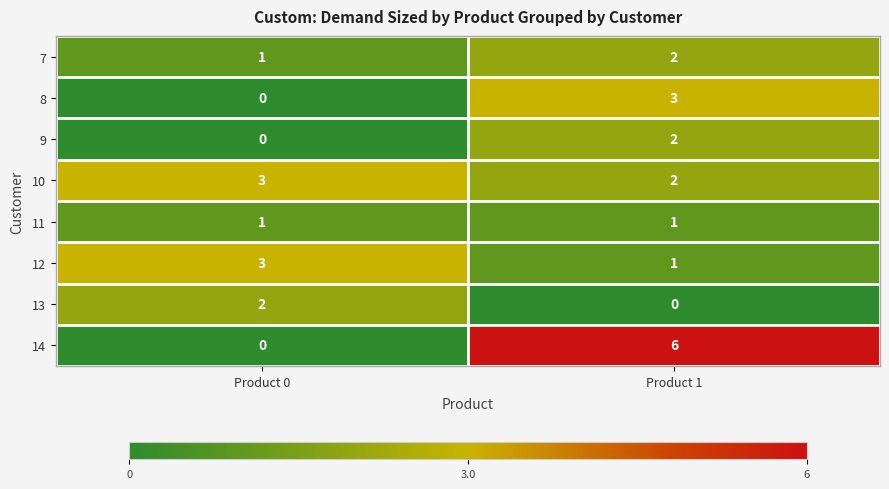

How many categories are shown in the chart?

2